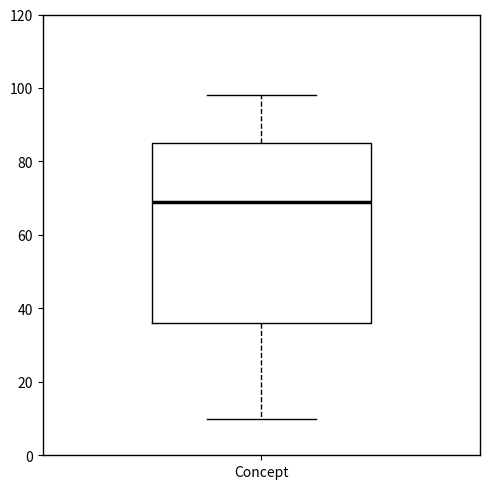

Transcribe this box plot: give where the median line is, the range the box spans, and where the two whiskers end, as read against the y-axis. The values are not printed on the chart, so give them approximately, as read against the axis.

median 70, box 36 to 86, whiskers 10 to 98